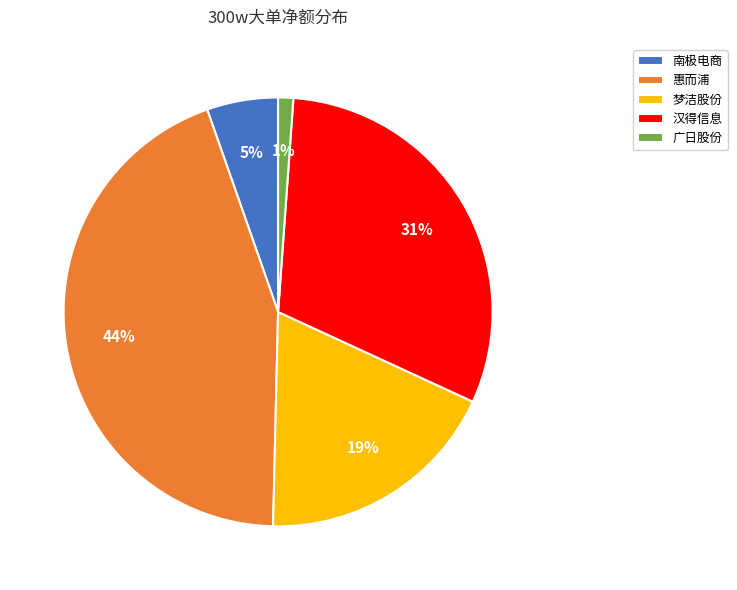

Combined, do 南极电商 and 汉得信息 account for over 50%?

No